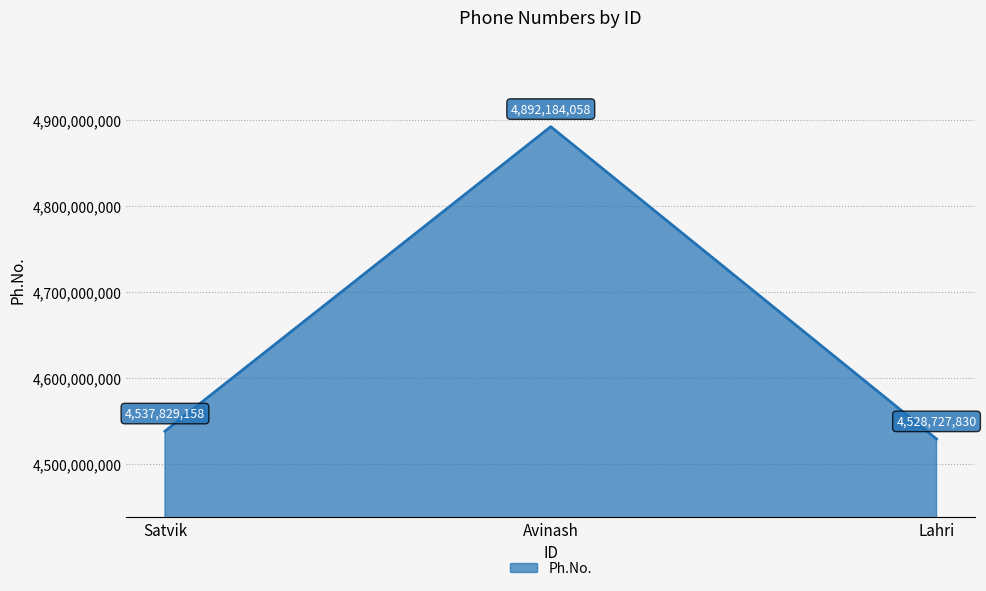

What is the minimum value shown in the chart?

4528727830